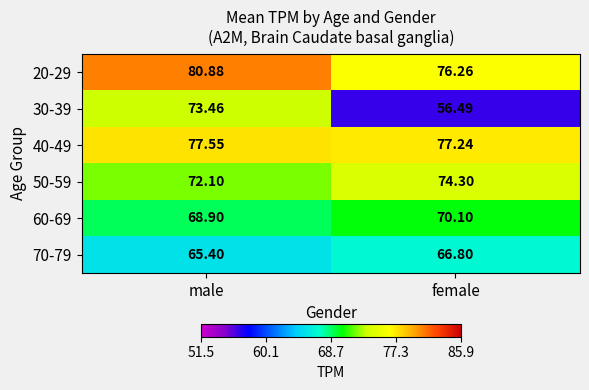

What is the total value across all series at male?

438.3